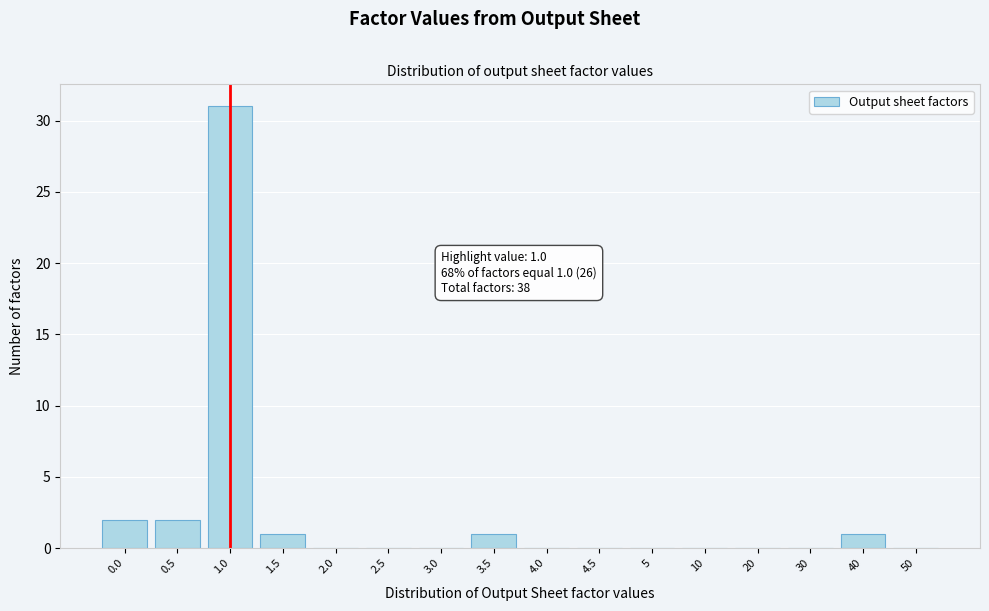

Reading right to left, transcribe all the data shown in this chart.

50=0	40=1	30=0	20=0	10=0	5=0	4.5=0	4.0=0	3.5=1	3.0=0	2.5=0	2.0=0	1.5=1	1.0=31	0.5=2	0.0=2